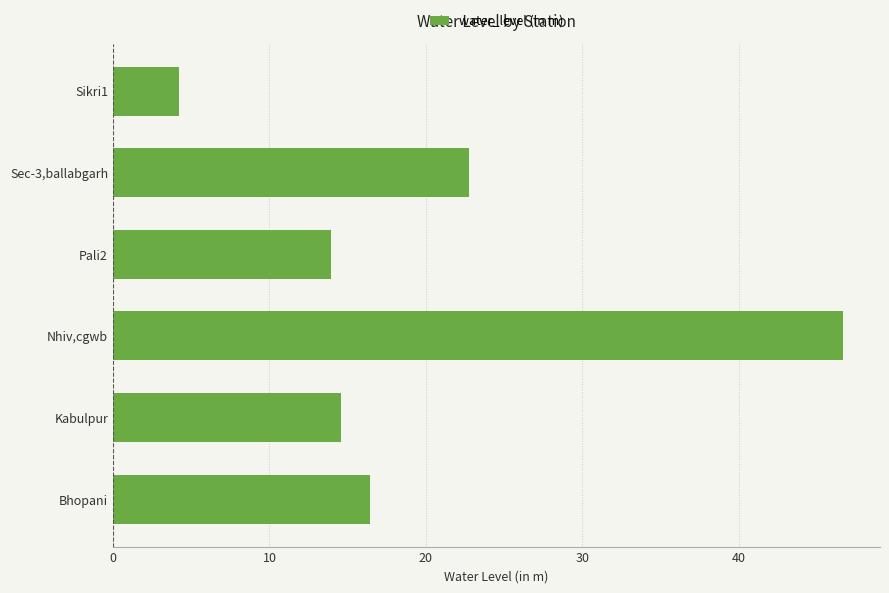

Rank the categories by value from lowest to highest.

Sikri1, Pali2, Kabulpur, Bhopani, Sec-3,ballabgarh, Nhiv,cgwb